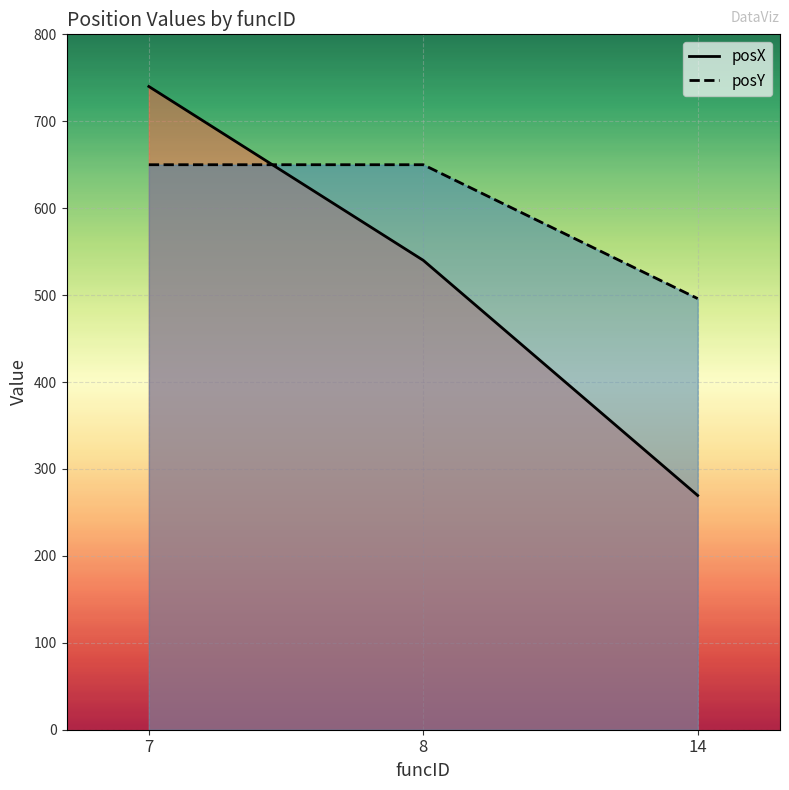

At 8, list the series in order from smallest to largest.

posX, posY